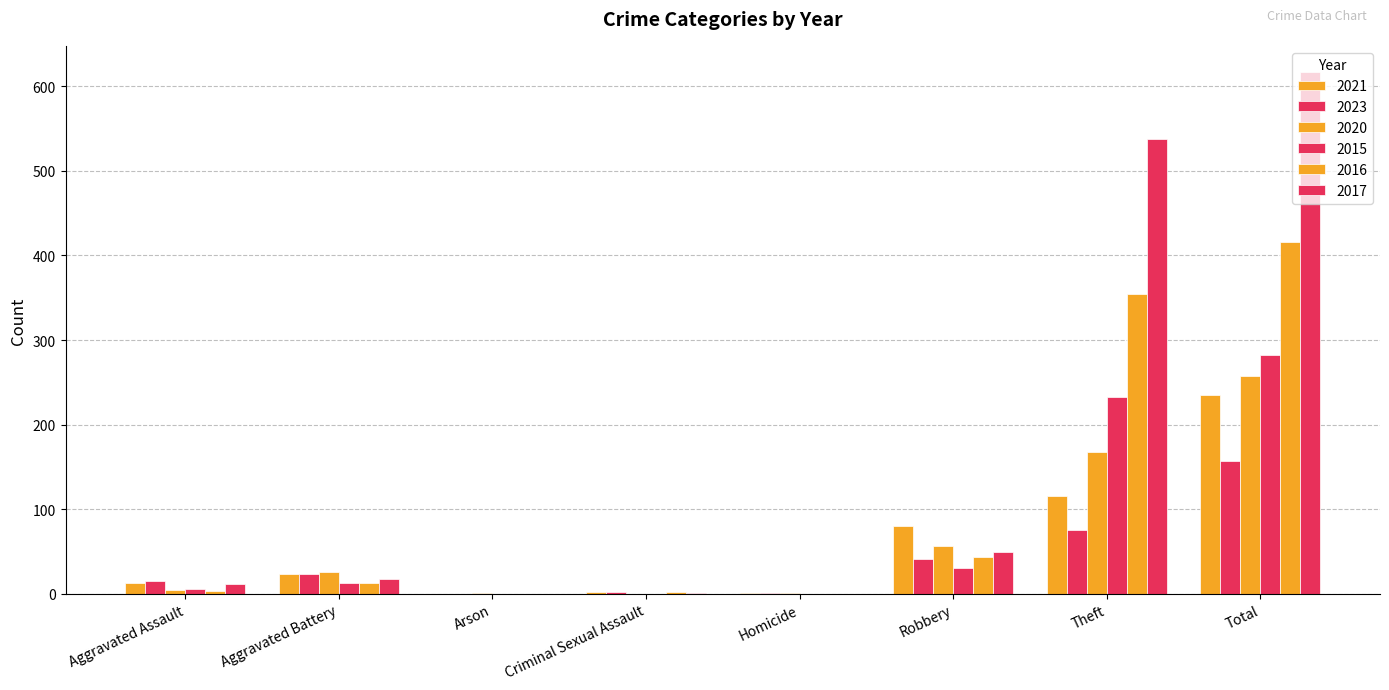

At how many categories does at least one series exceed 259?

2